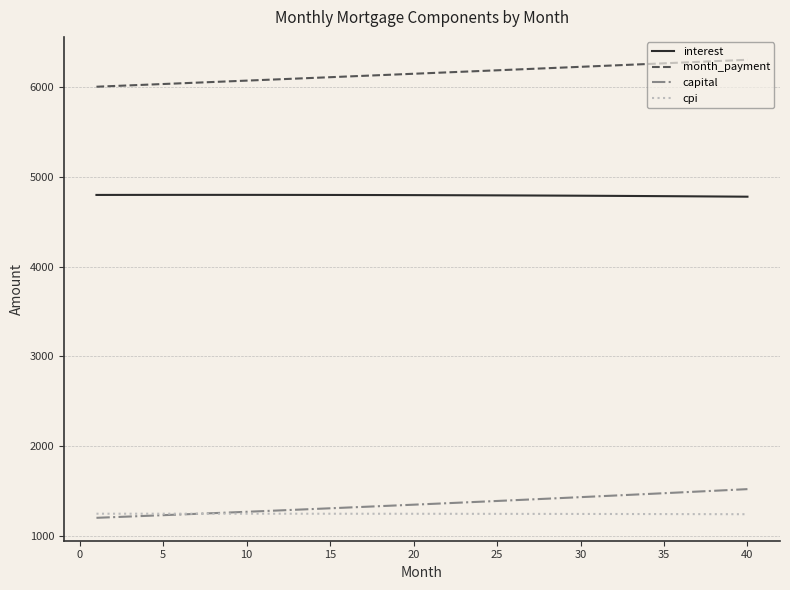

List the series in order of their peak value, lowest first.

cpi, capital, interest, month_payment